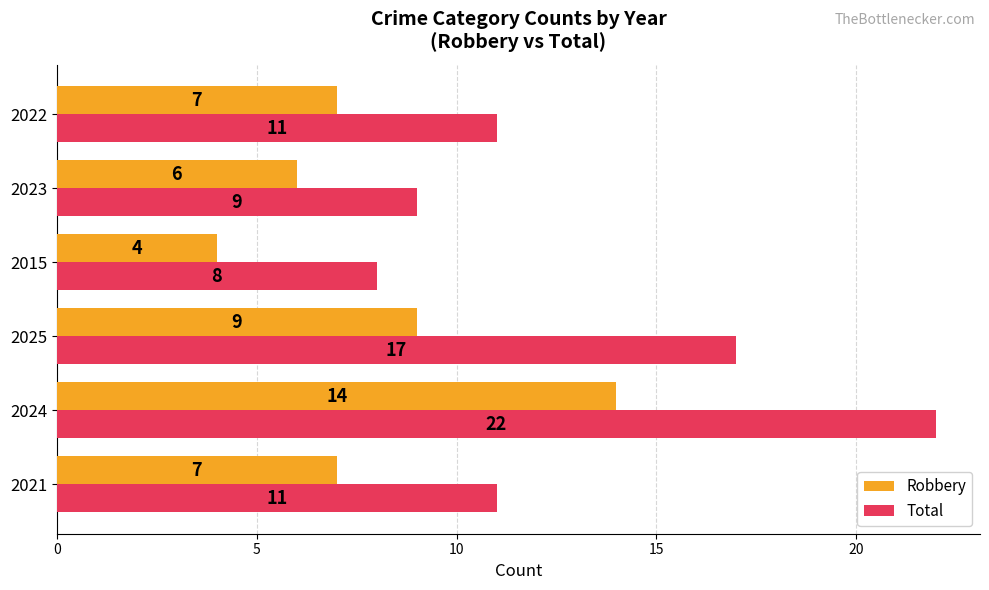

Which series has the widest spread of values?

Total